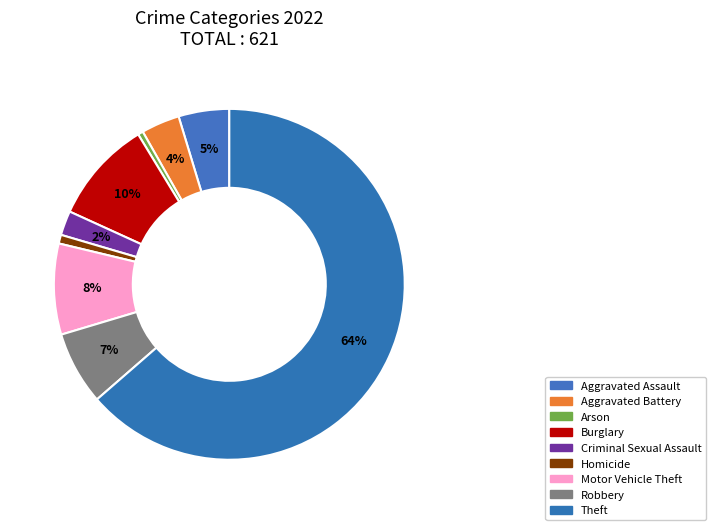

How many segments does this pie chart have?

9